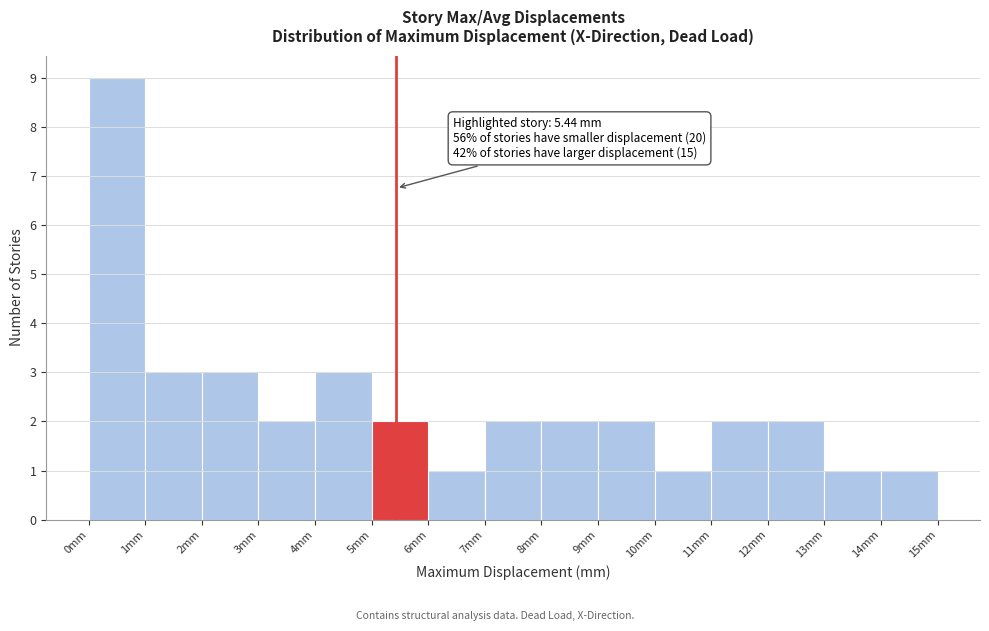

Over which range of the x-axis is the bar tallest?

0 to 1